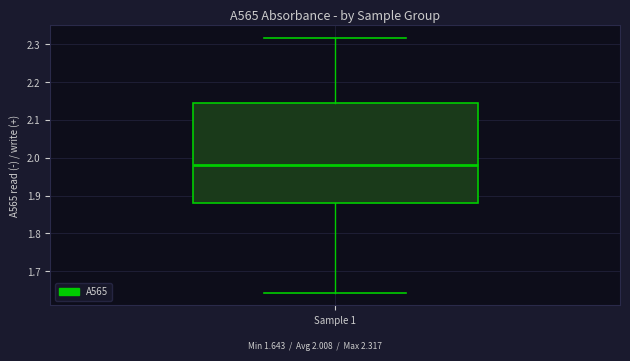

Where is the upper edge of the box for Sample 1 on the y-axis? The values are not printed on the chart, so give them approximately, as read against the axis.

2.15